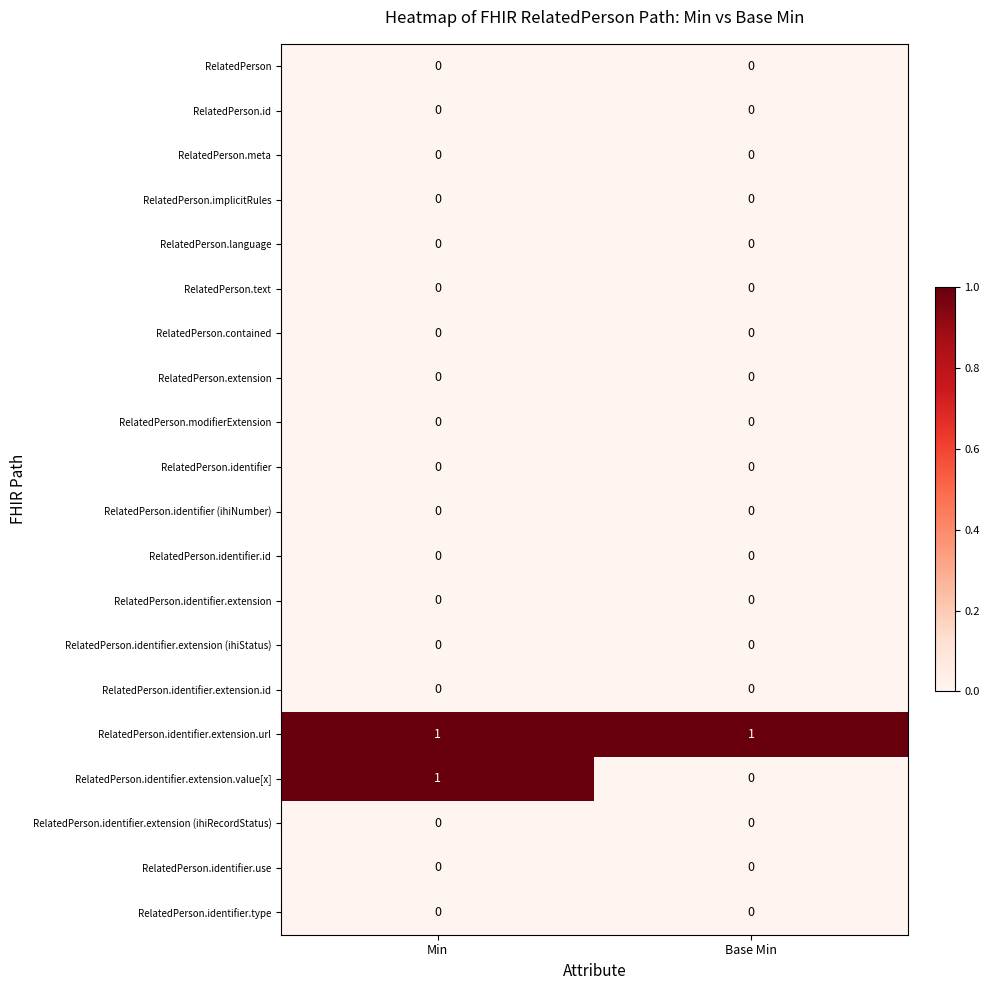

Which series has the widest spread of values?

RelatedPerson.identifier.extension.value[x]